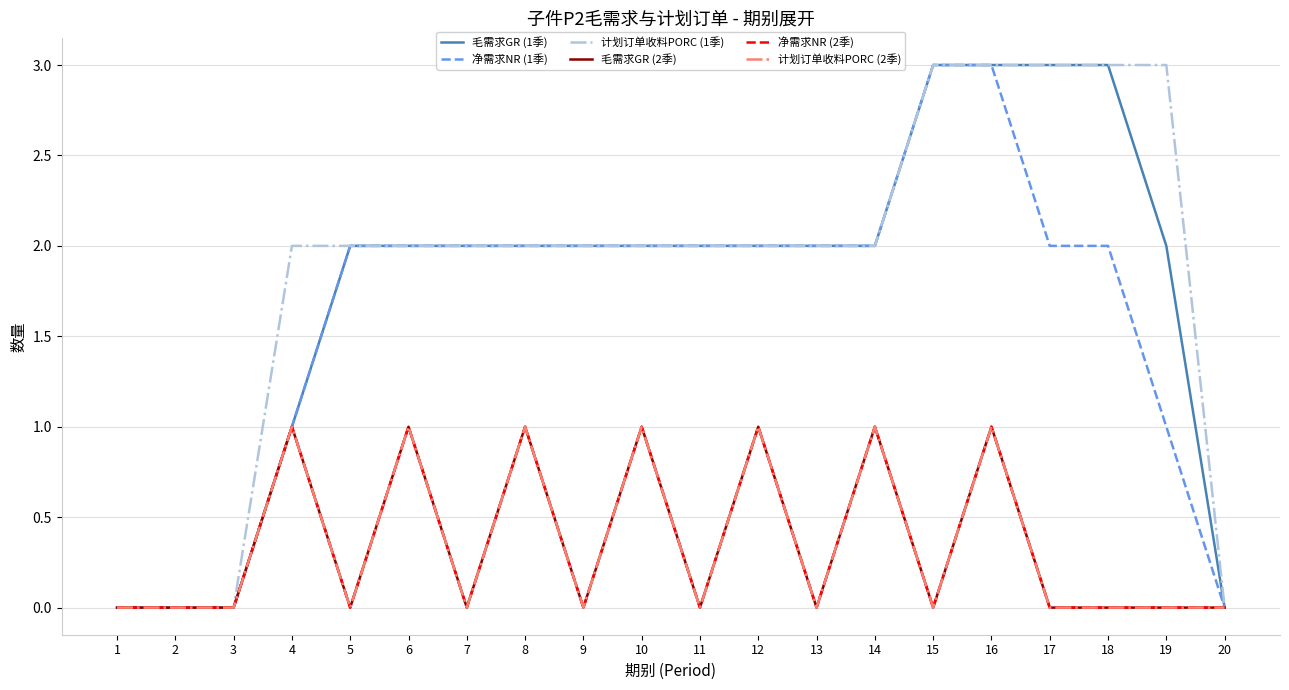

Does the chart have visible grid lines?

Yes